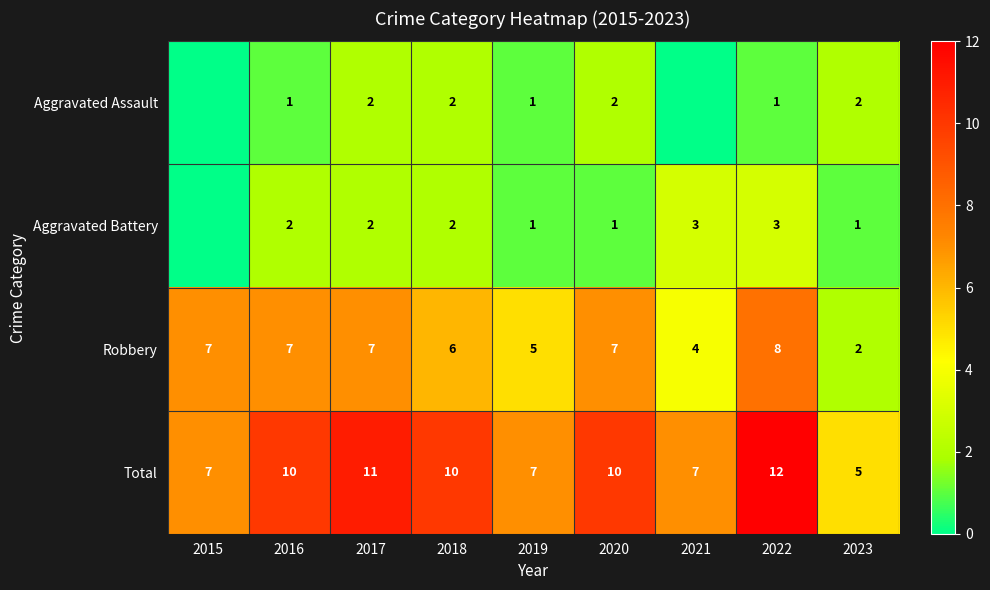

Is the value of Total at 2017 greater than the value of Aggravated Battery at 2017?

Yes